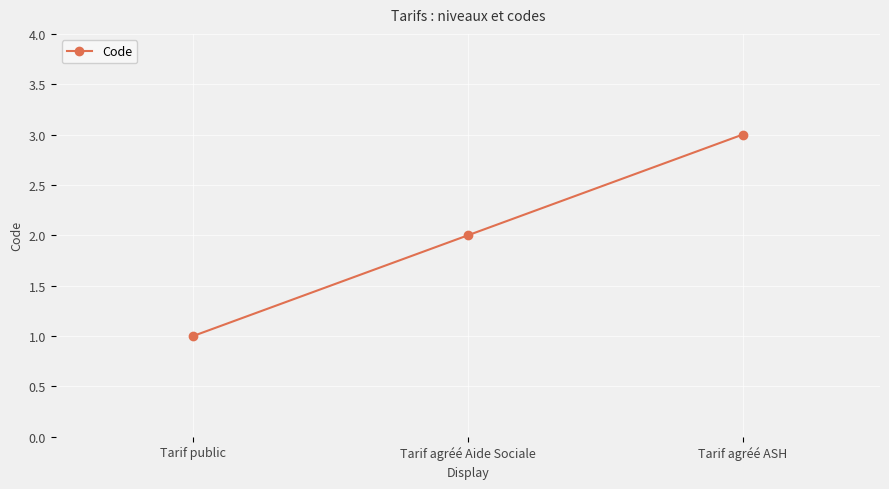

Does the chart have visible grid lines?

Yes